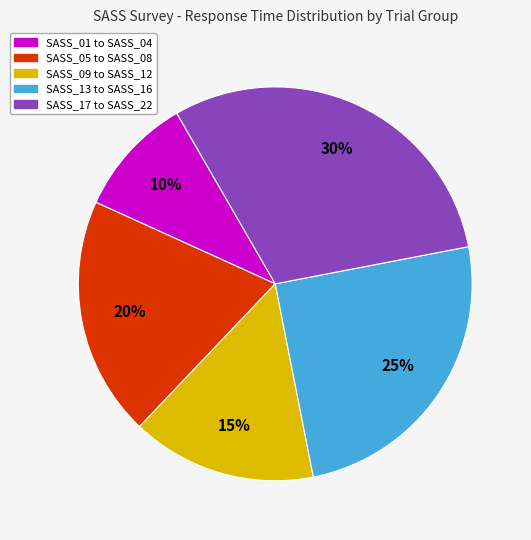

To the nearest percent, what is the difference between the largest and smallest slice percentages?

20%